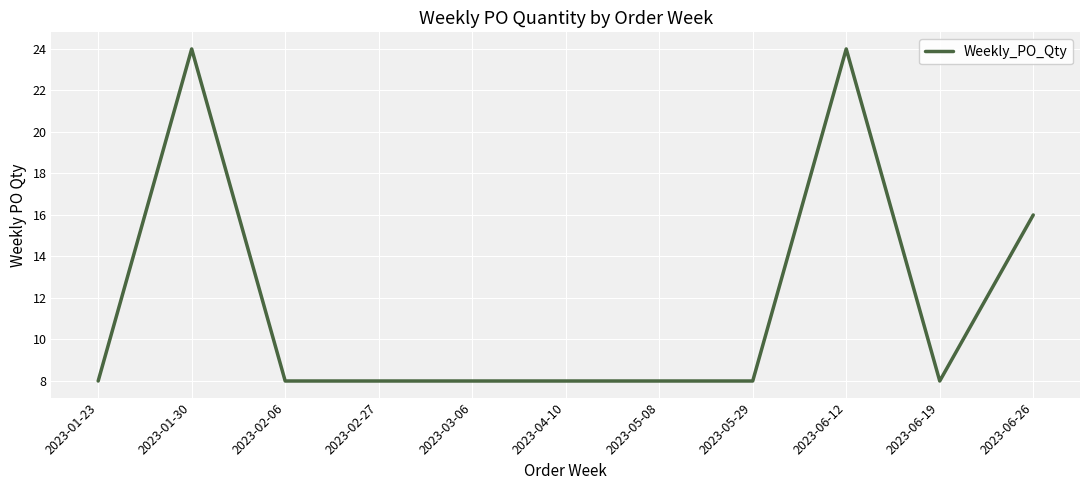

What is the difference between the maximum and second lowest values?

16